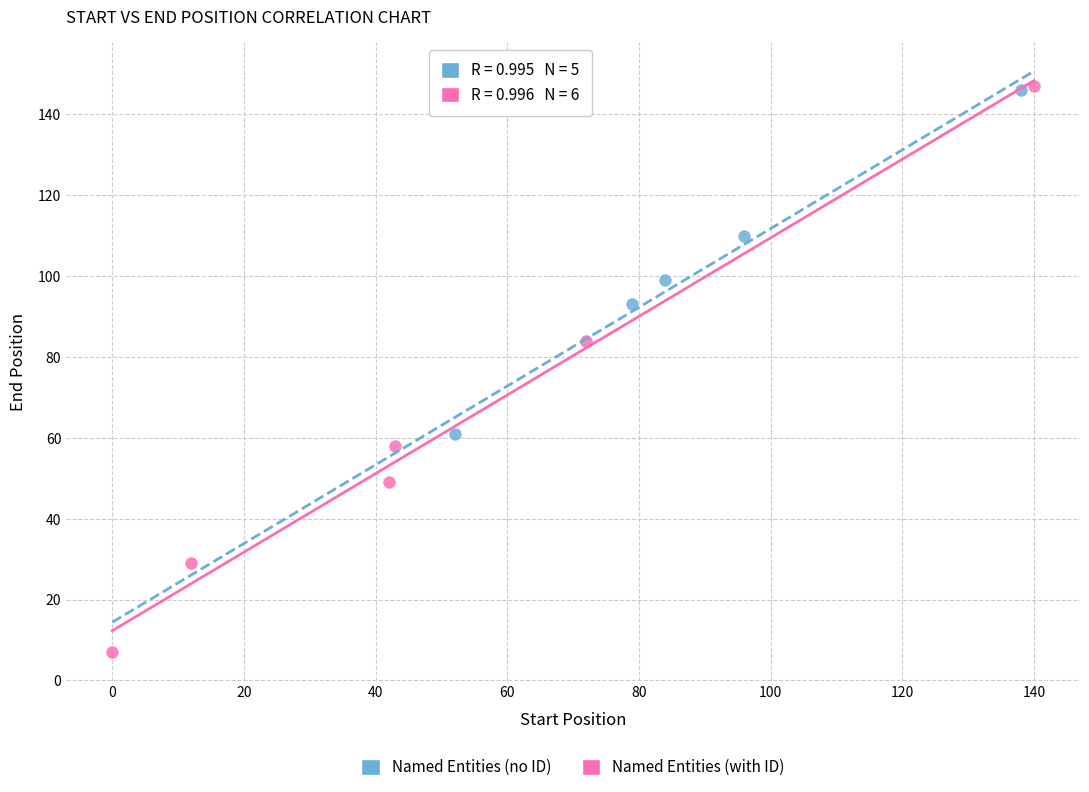

What are all the series names shown in the legend?

Named Entities (no ID), Named Entities (with ID)